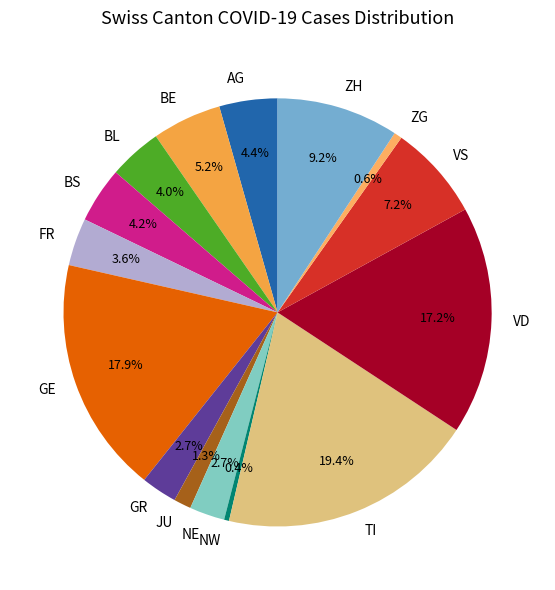

Which slice is the largest?

TI